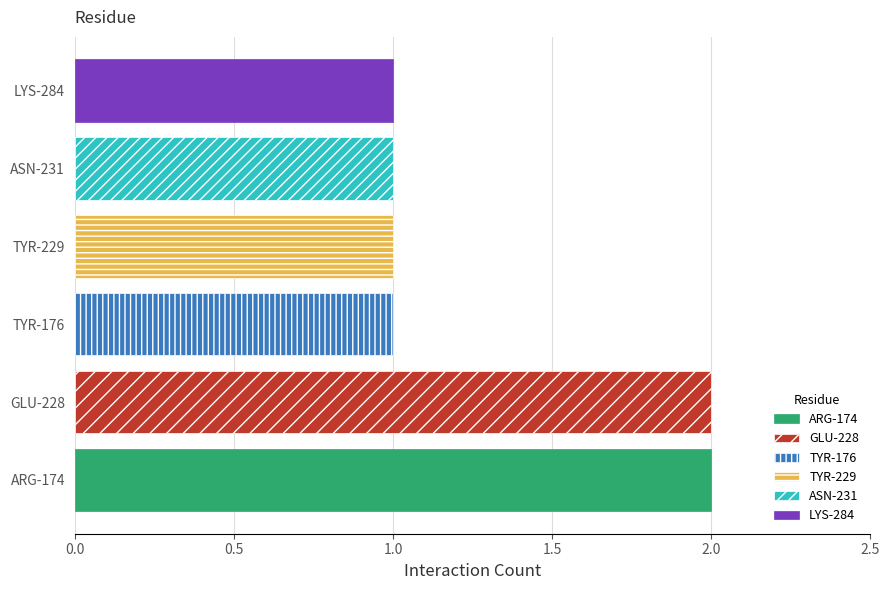

Rank the categories by value from lowest to highest.

TYR-176, TYR-229, ASN-231, LYS-284, ARG-174, GLU-228